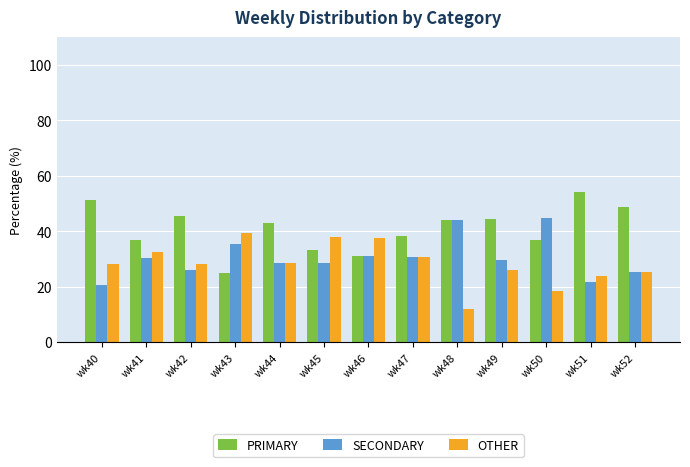

Which series has the largest total across all categories?

PRIMARY